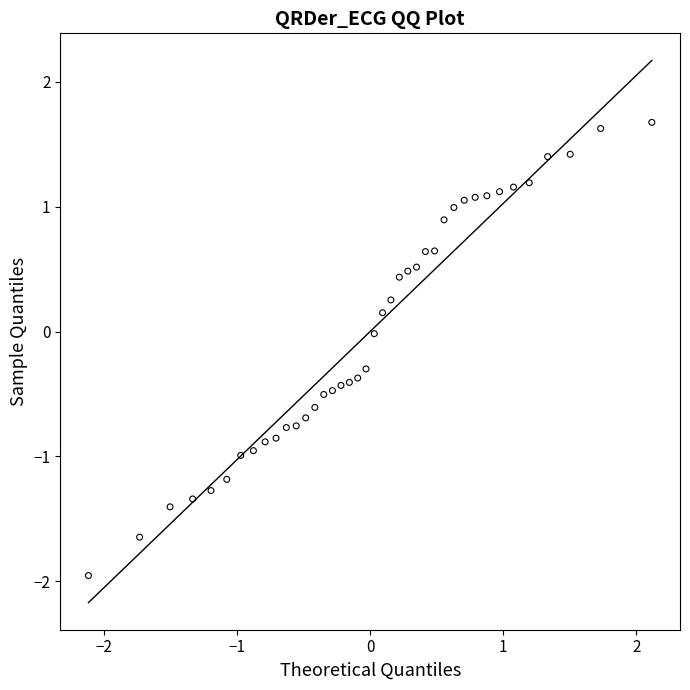

What is the range of X values (max minus min)?

4.2